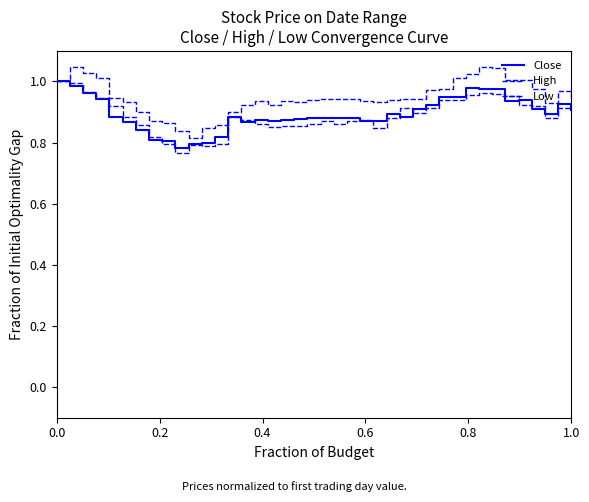

What is the difference between the maximum and minimum values in the Low series?

0.2